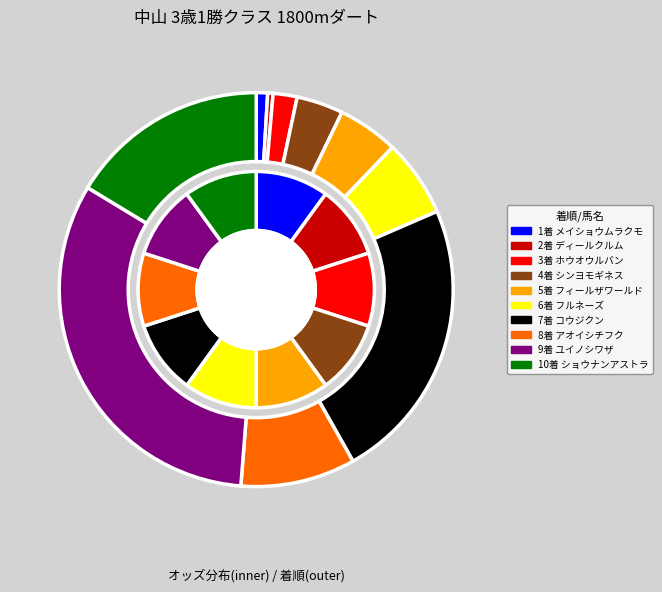

How many segments does this pie chart have?

10